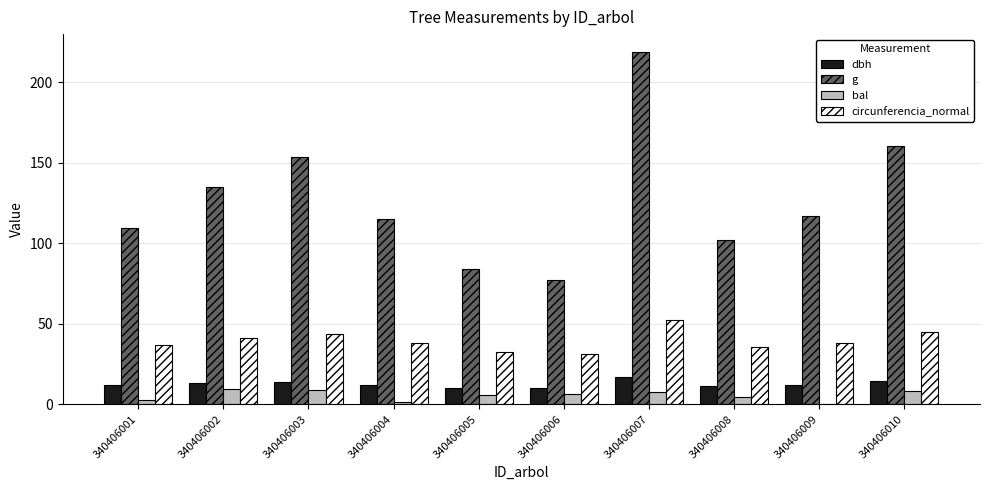

What is the difference between the dbh values at 340406007 and 340406009?

4.5